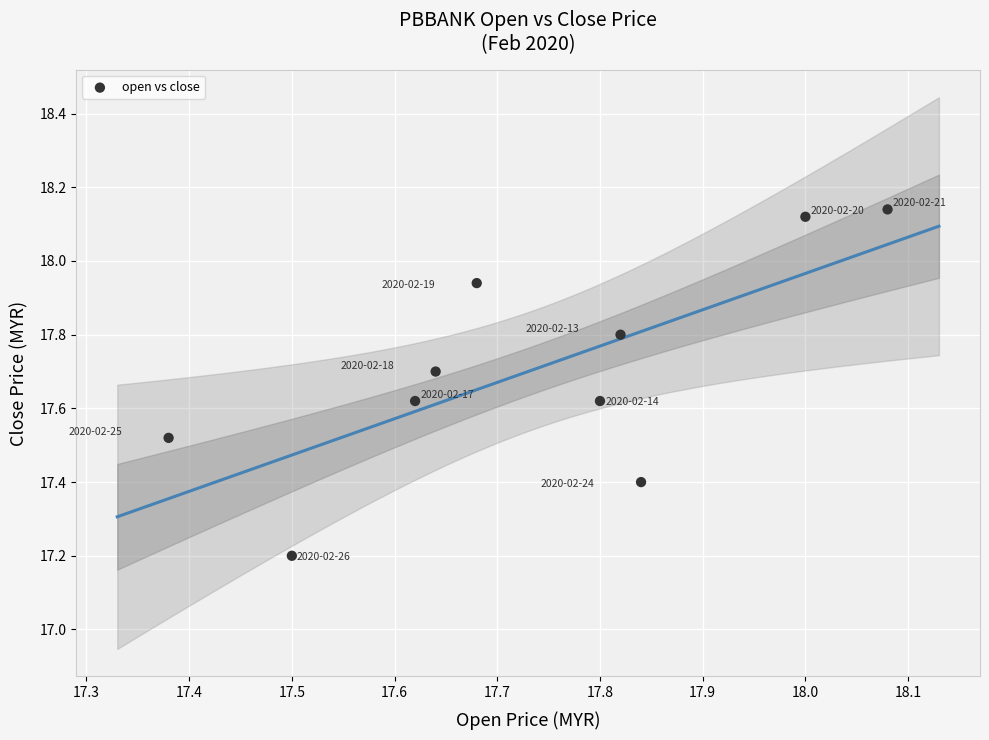

What is the range of X values (max minus min)?

0.7